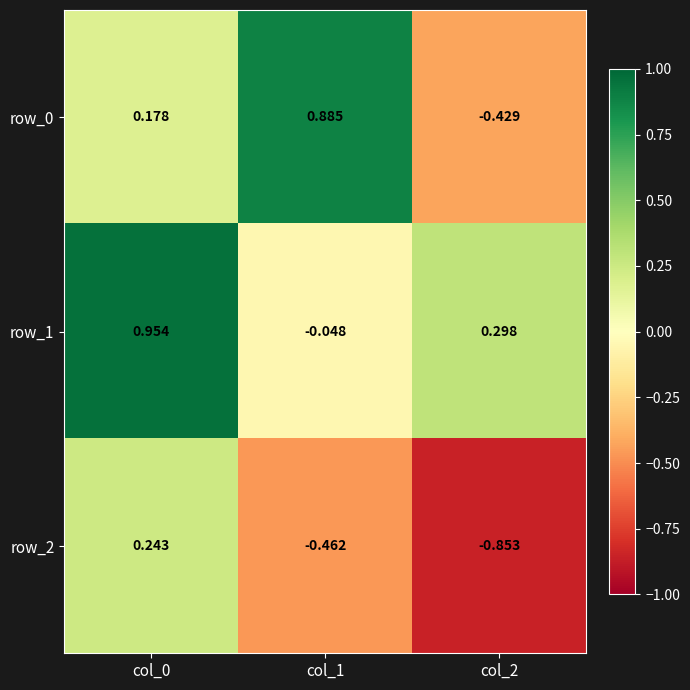

Is the value of row_2 at col_0 greater than the value of row_1 at col_0?

No